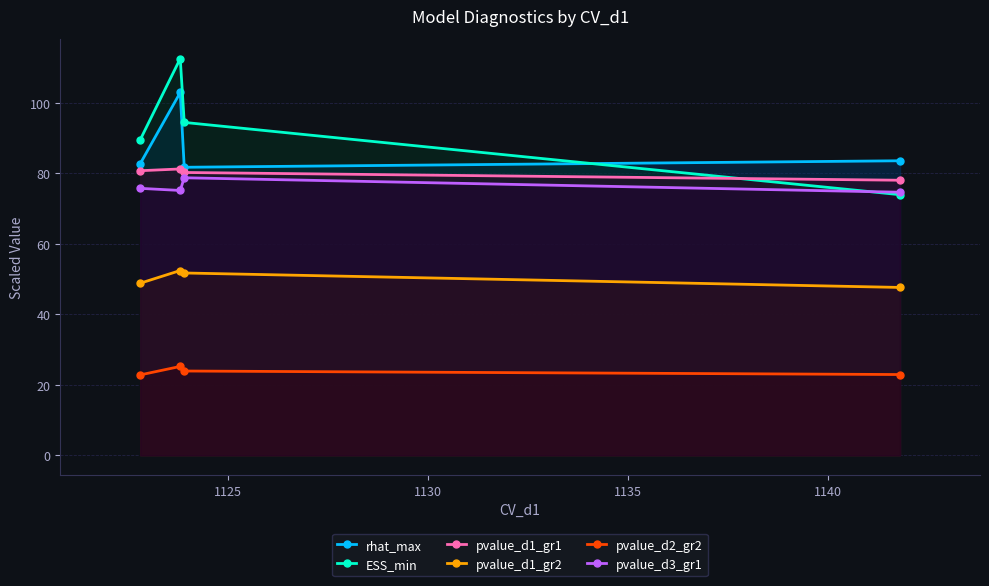

What is the value of the pvalue_d1_gr1 point at the 2nd from the left?

81.2